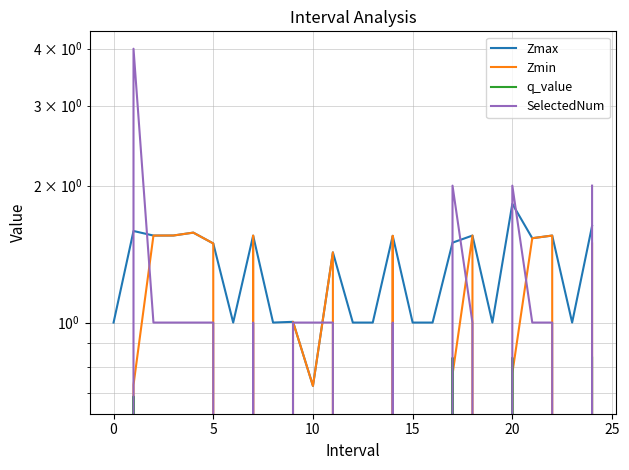

Between 20 and 9, which is larger?

20